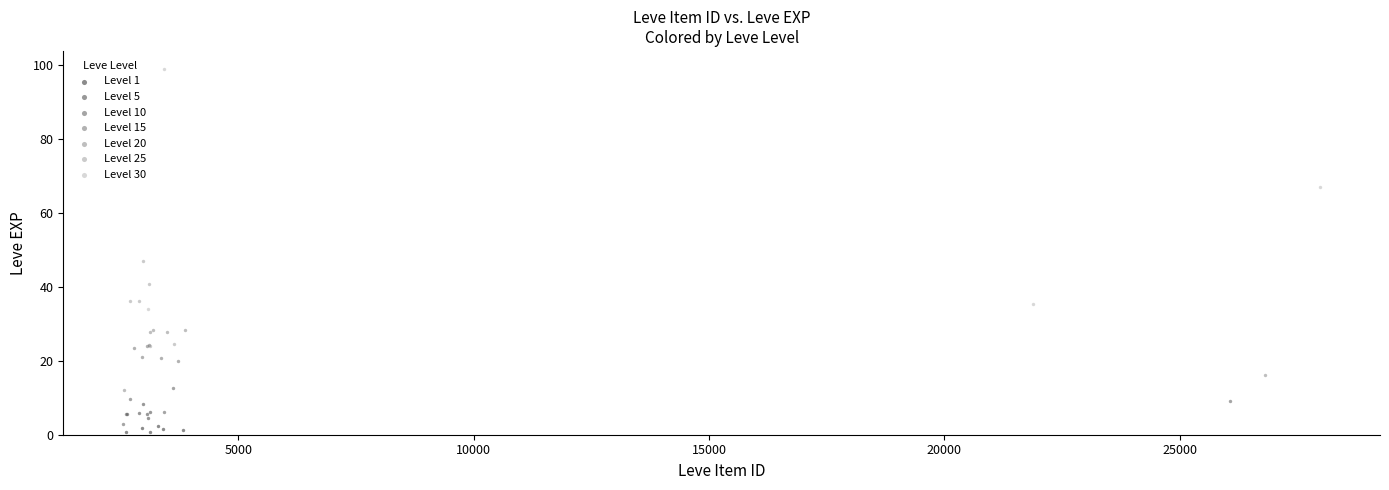

Which series has the largest Y range (max minus min)?

Level 30